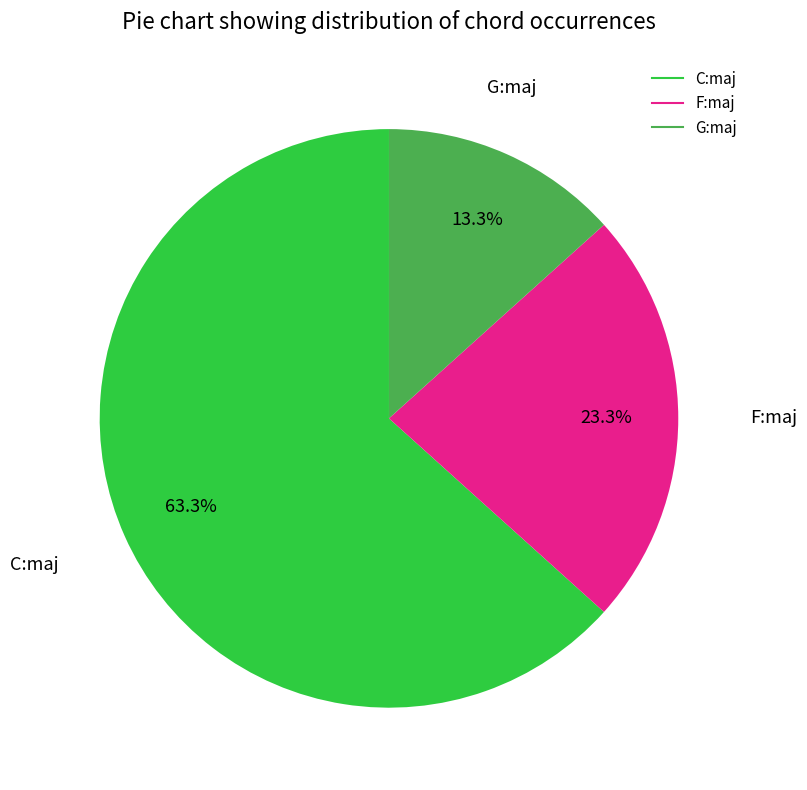

Does any single category account for the majority?

Yes